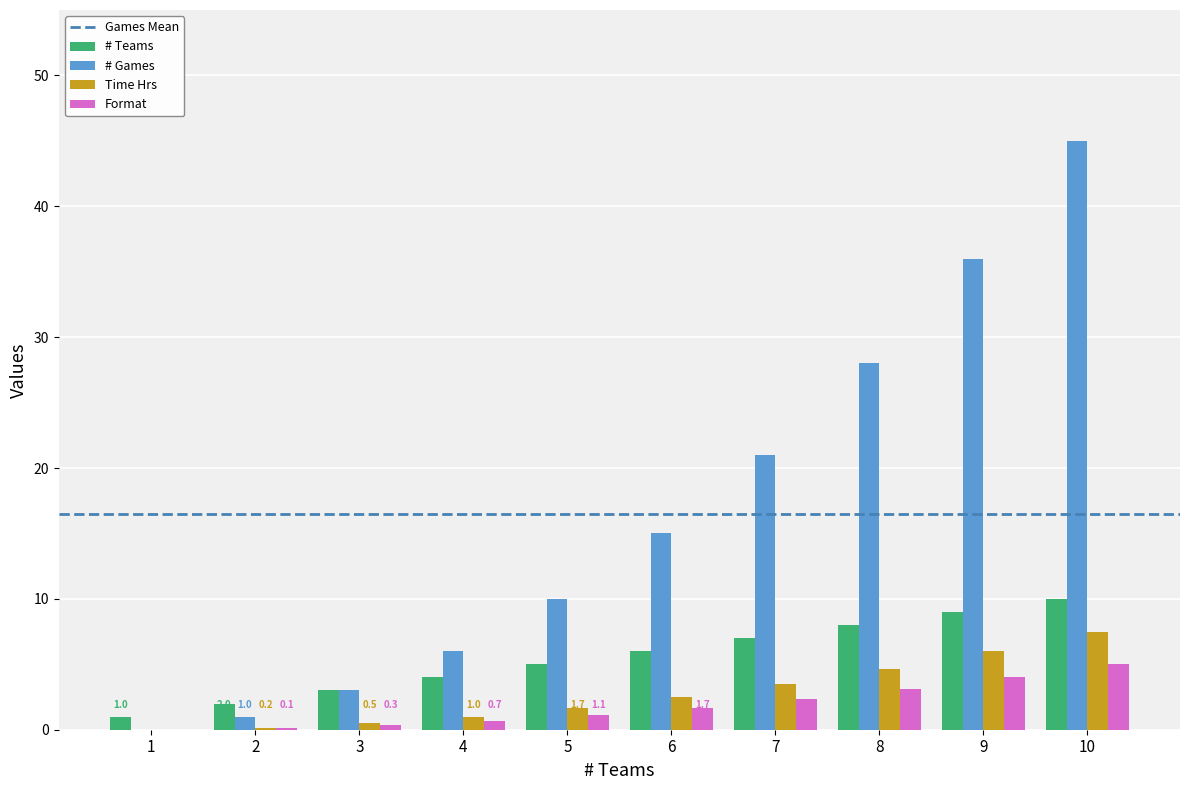

What is the spread (max minus min) of values at 10?

40.0